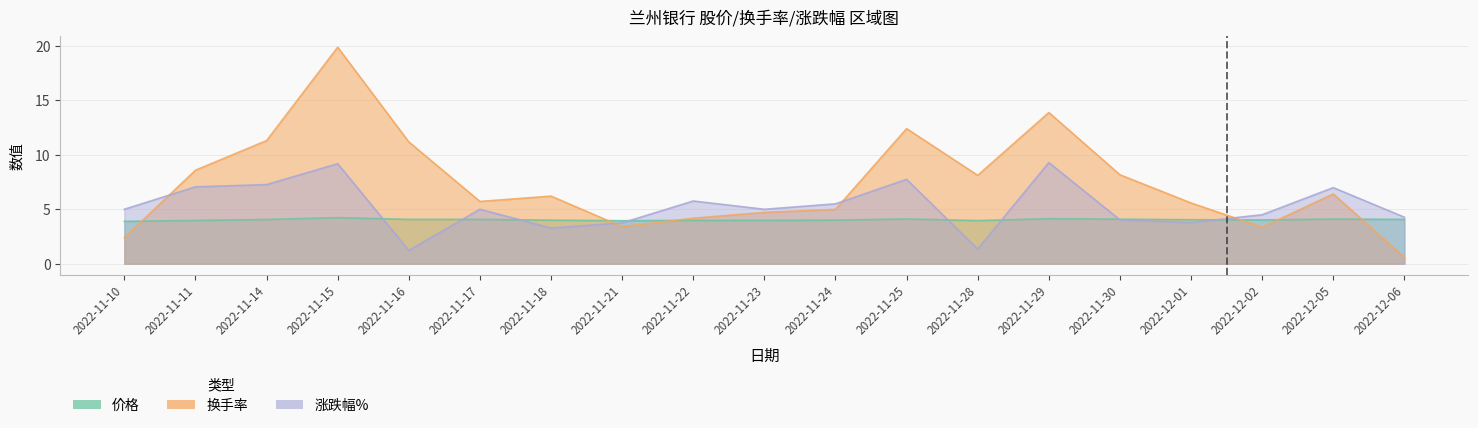

Does the chart have visible grid lines?

Yes